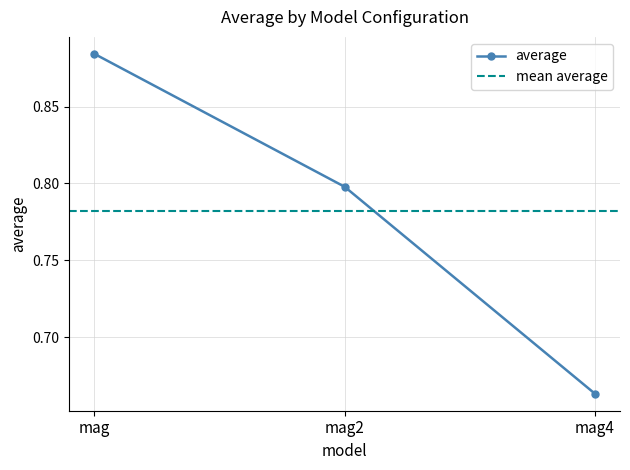

Is this an area chart (filled region under the line)?

No